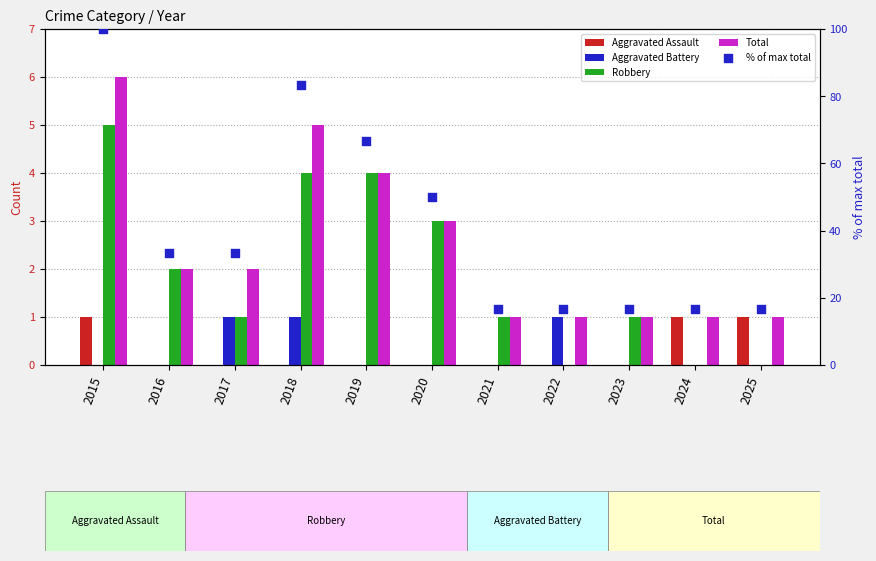

Which series contains the highest Y value?

% of max total